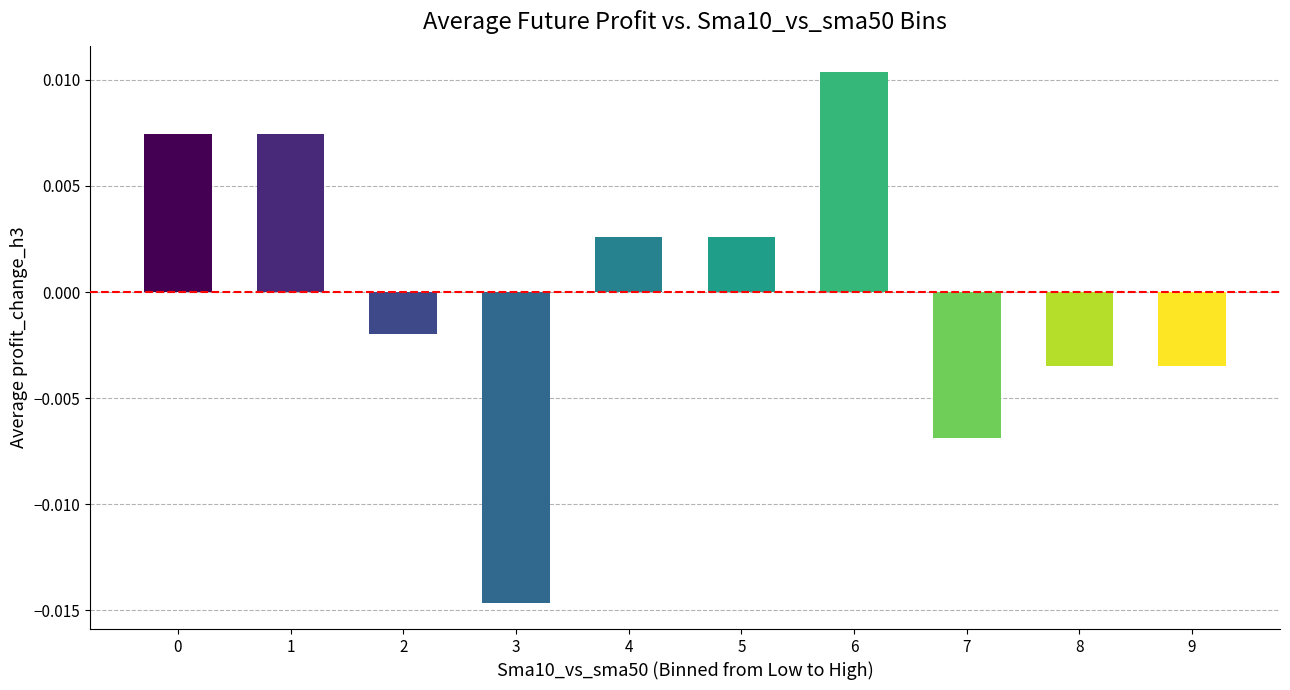

Which has a higher value, 3 or 7?

7